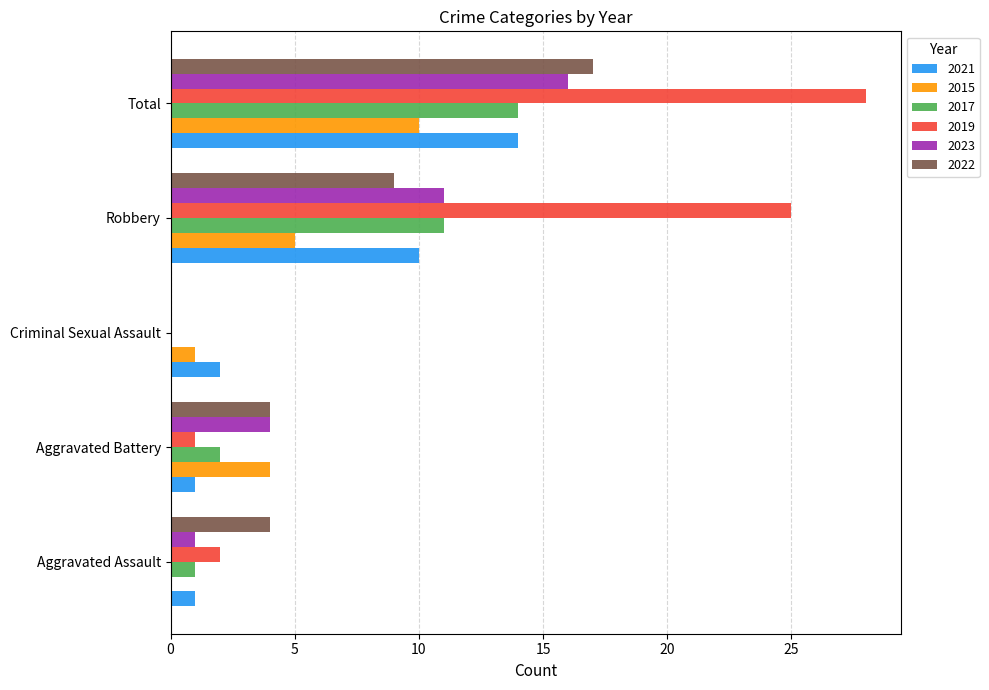

At which label is 2019 closest to 14?

Robbery